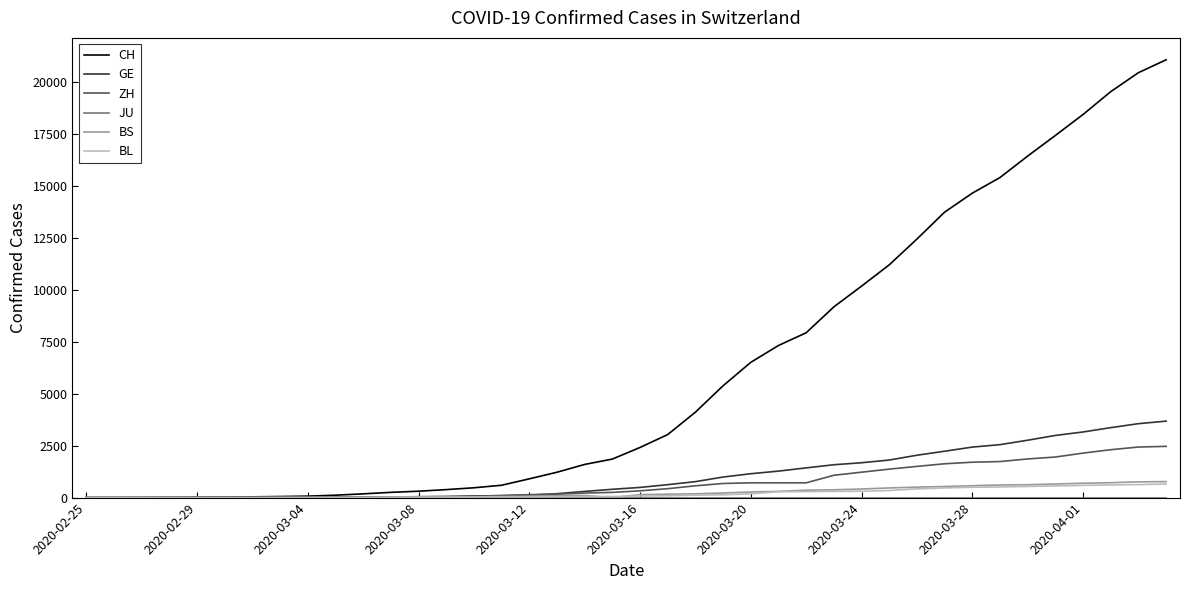

Which series has the largest total across all categories?

CH